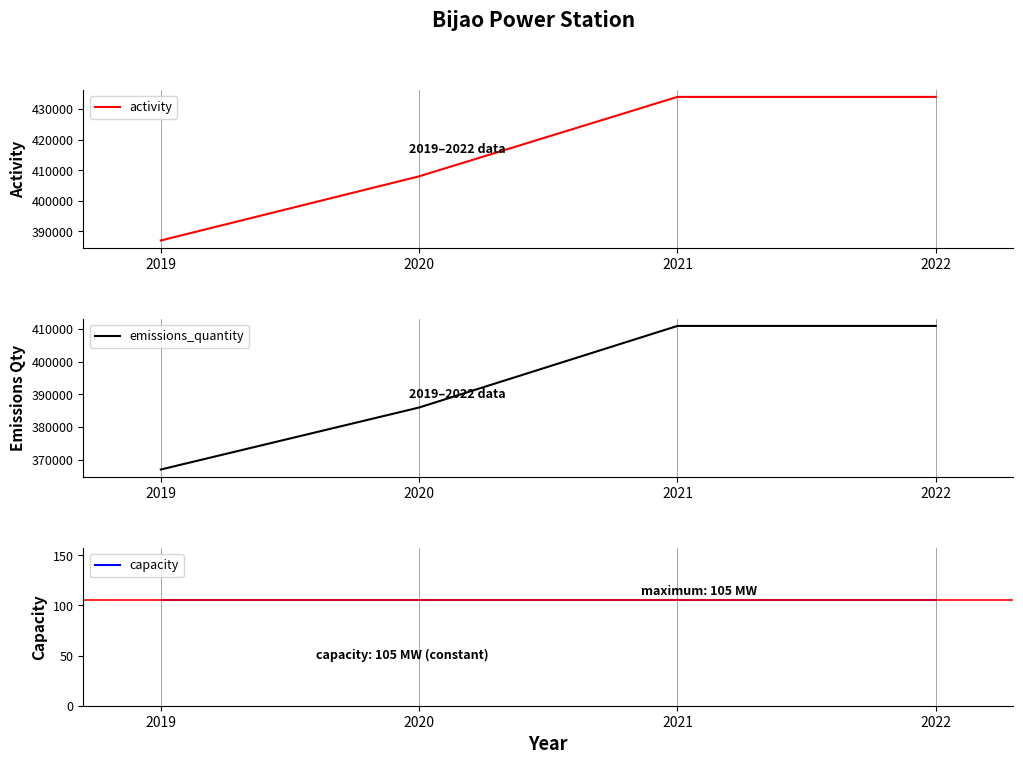

Which series has the largest total across all categories?

activity